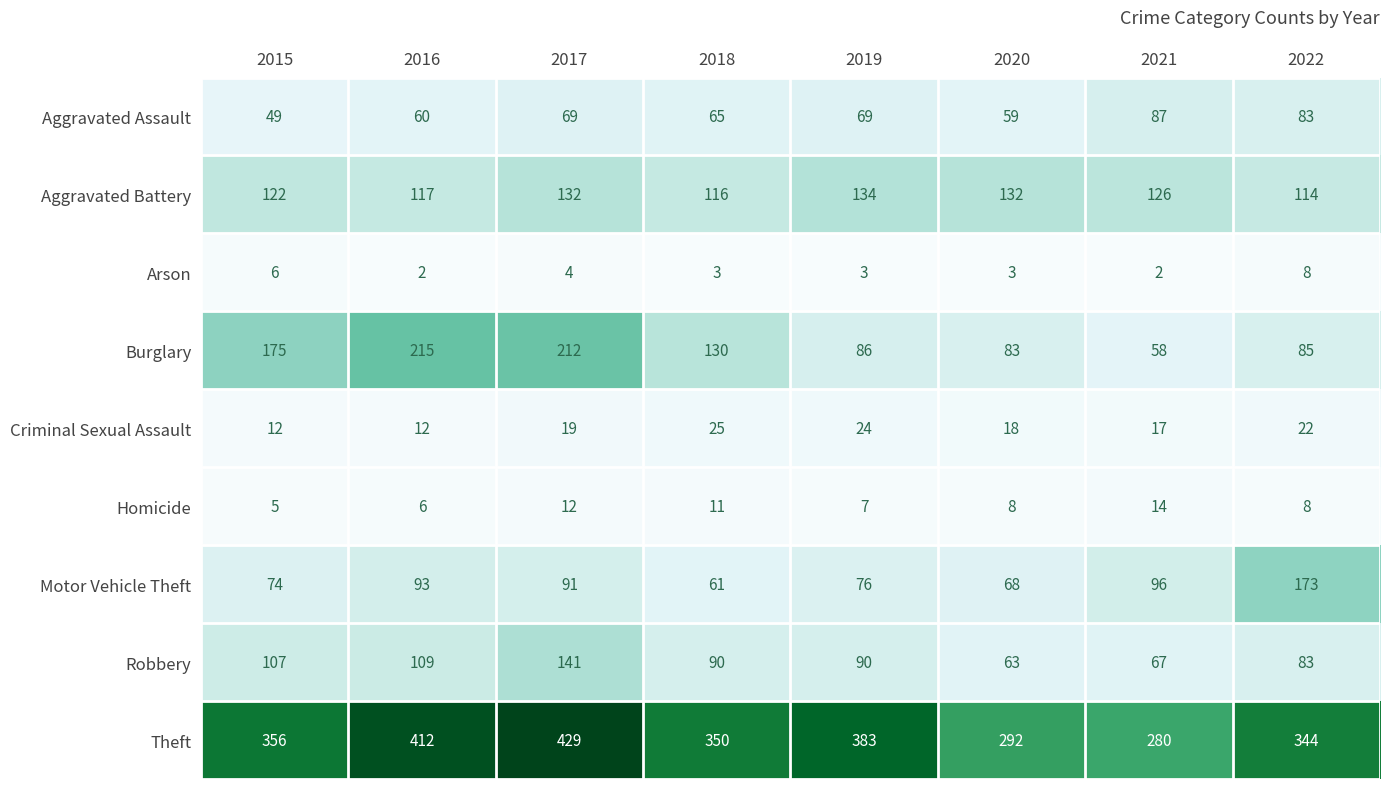

Is it true that Homicide equals 2 at 2018?

False